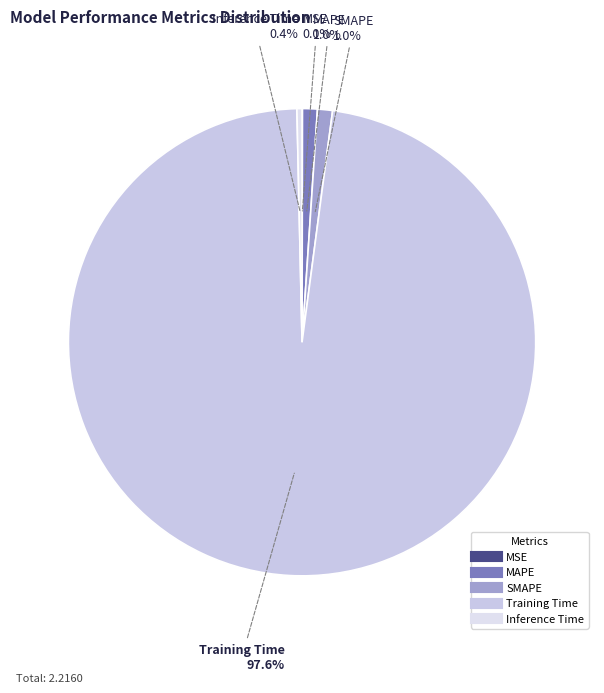

Is the sum of MAPE and Inference Time greater than half?

No